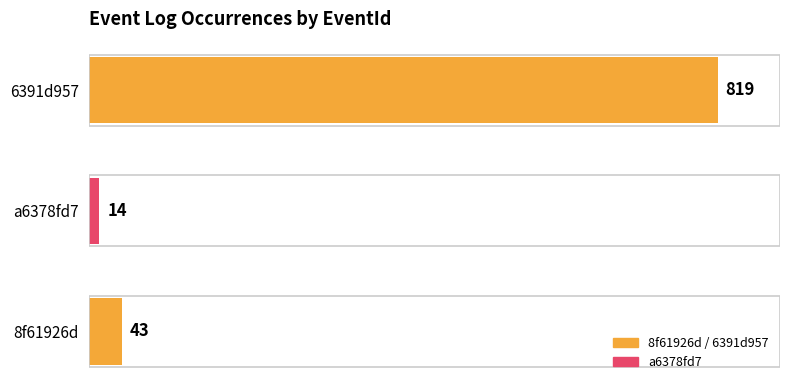

At which label is the value closest to 416?

8f61926d